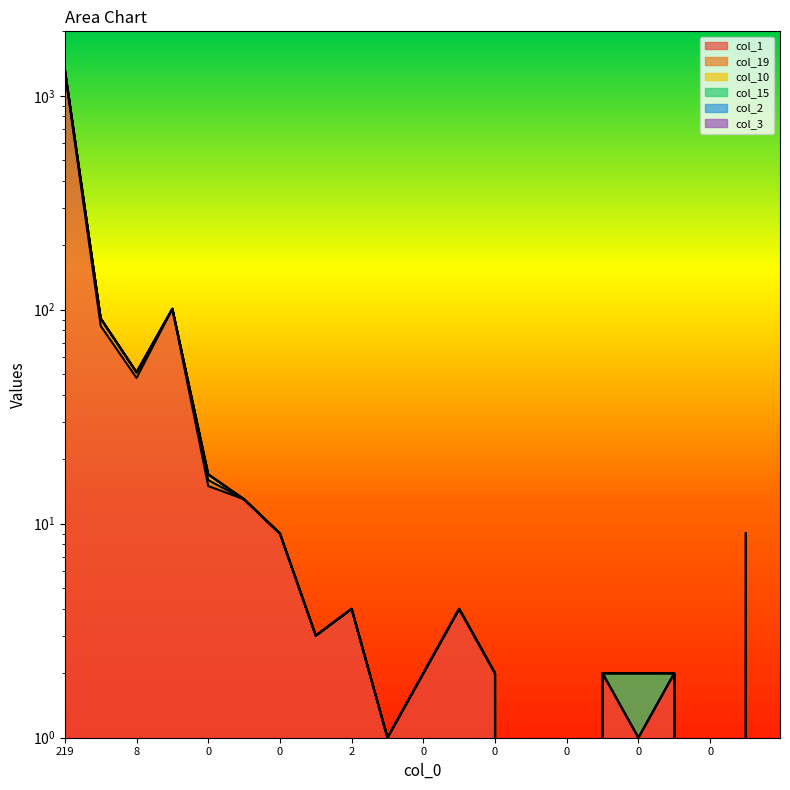

What is the difference between the maximum and minimum values in the col_1 series?

1294